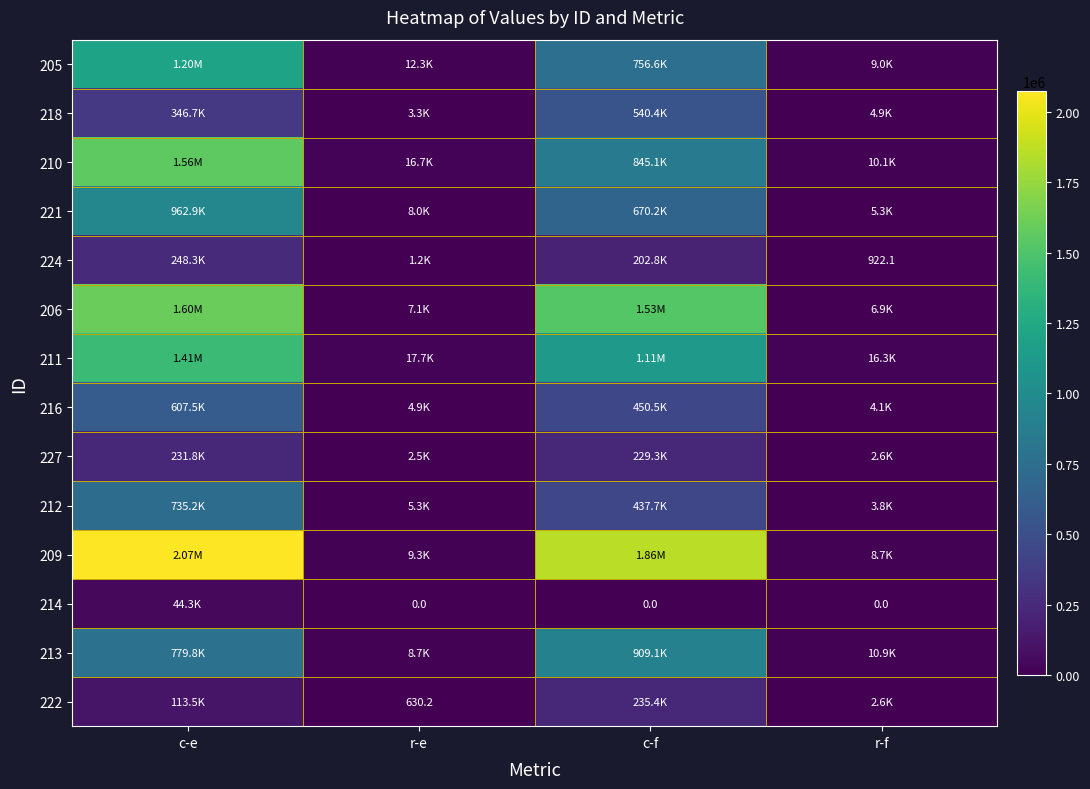

What is the difference between the second highest and second lowest values in the 205 series?

744283.1